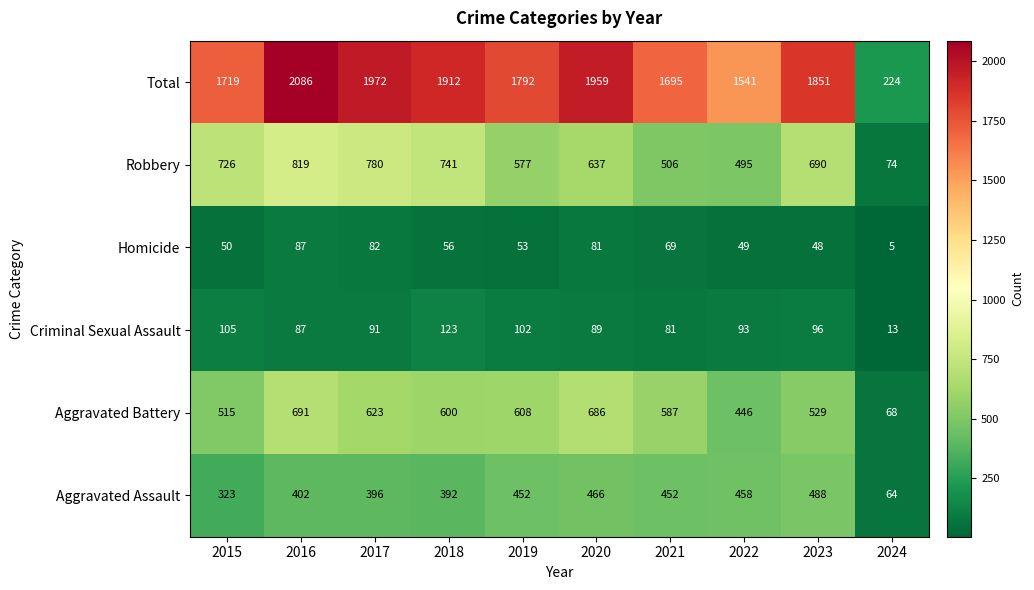

What is the average value of the Criminal Sexual Assault series?

88